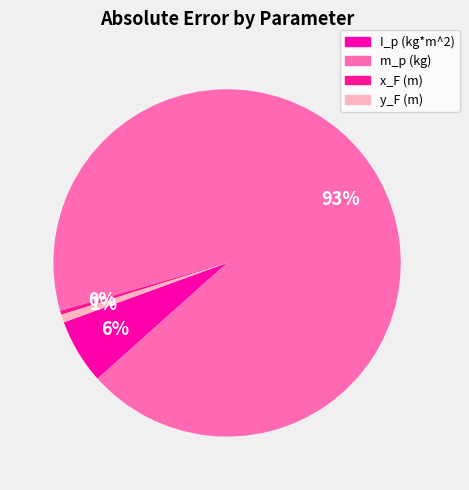

Does y_F (m) represent more than half of the total?

No